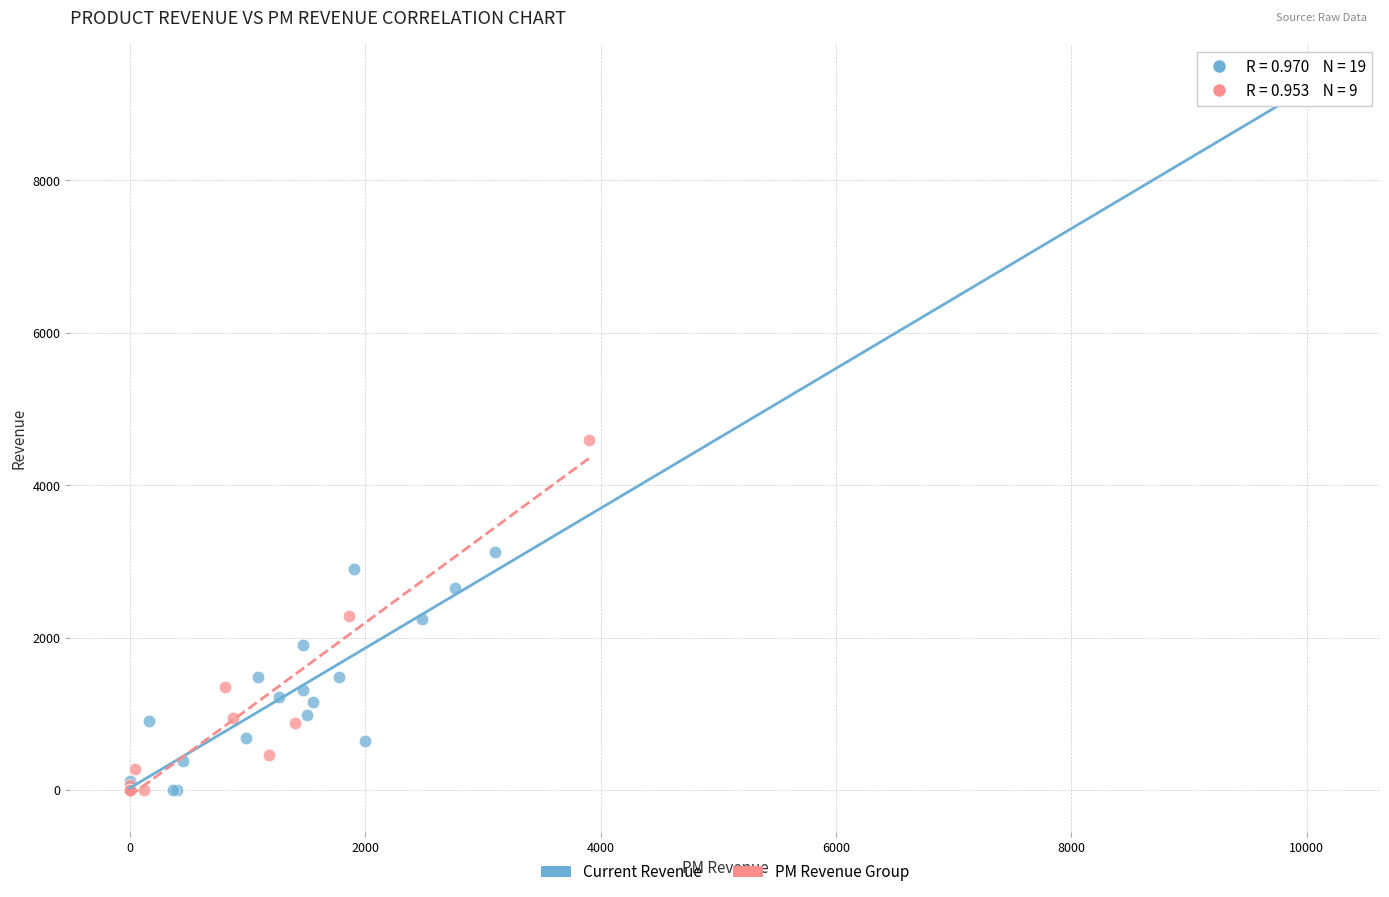

Which series has the widest spread of Y values?

Current Revenue